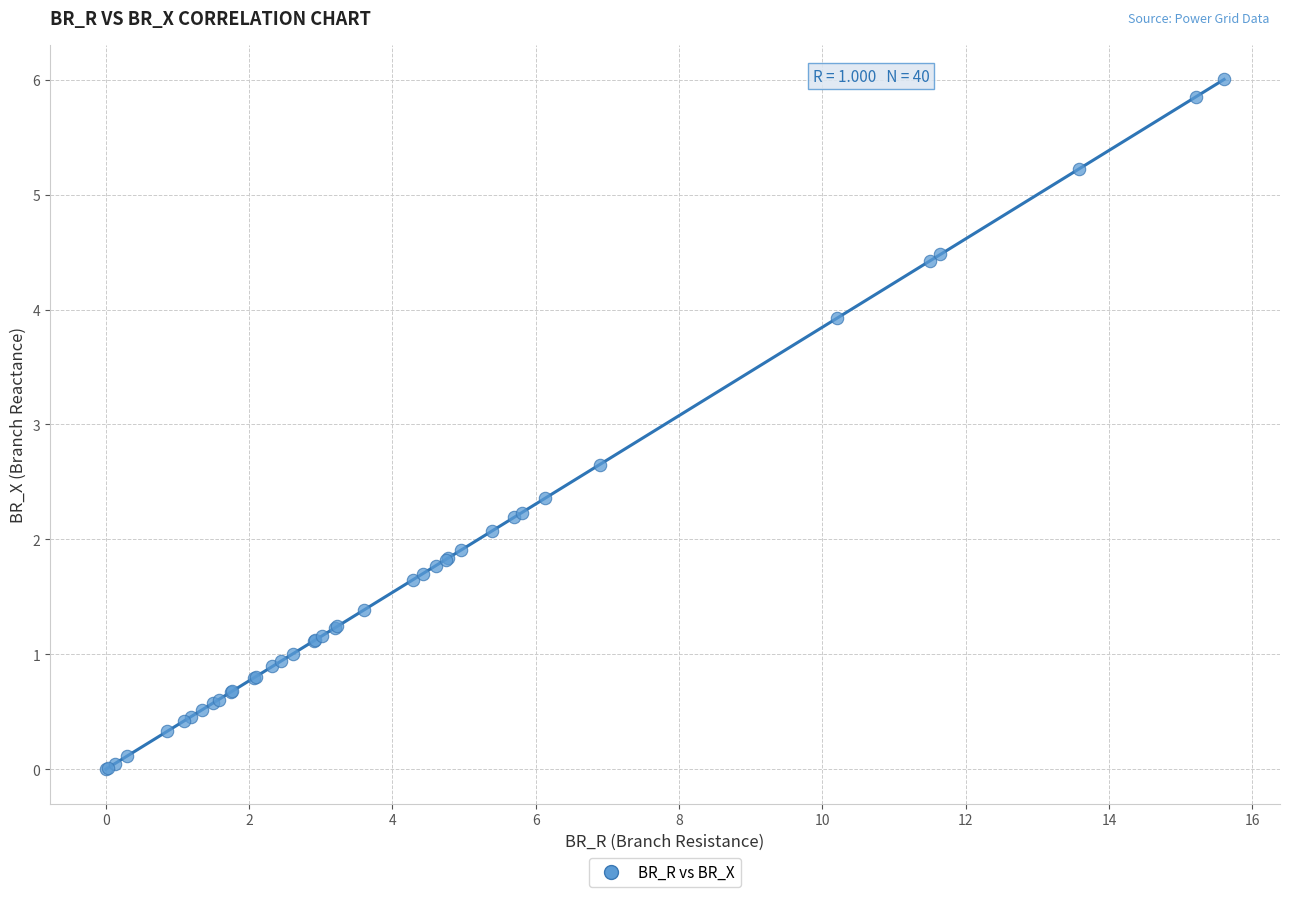

What Y value in the scatter plot is closest to 3?

2.7